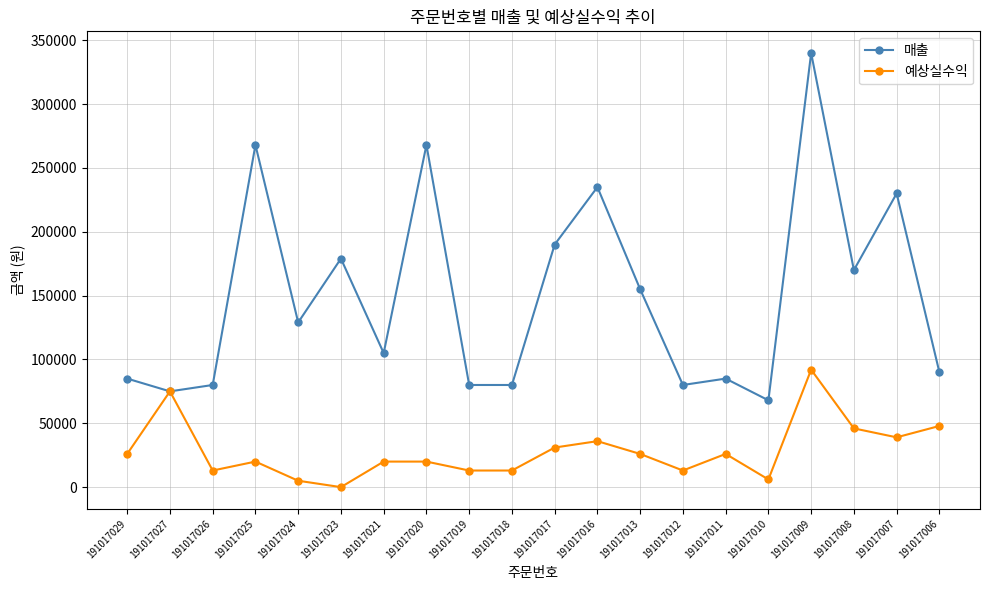

What is the value of the 예상실수익 point at the 2nd from the left?

75000